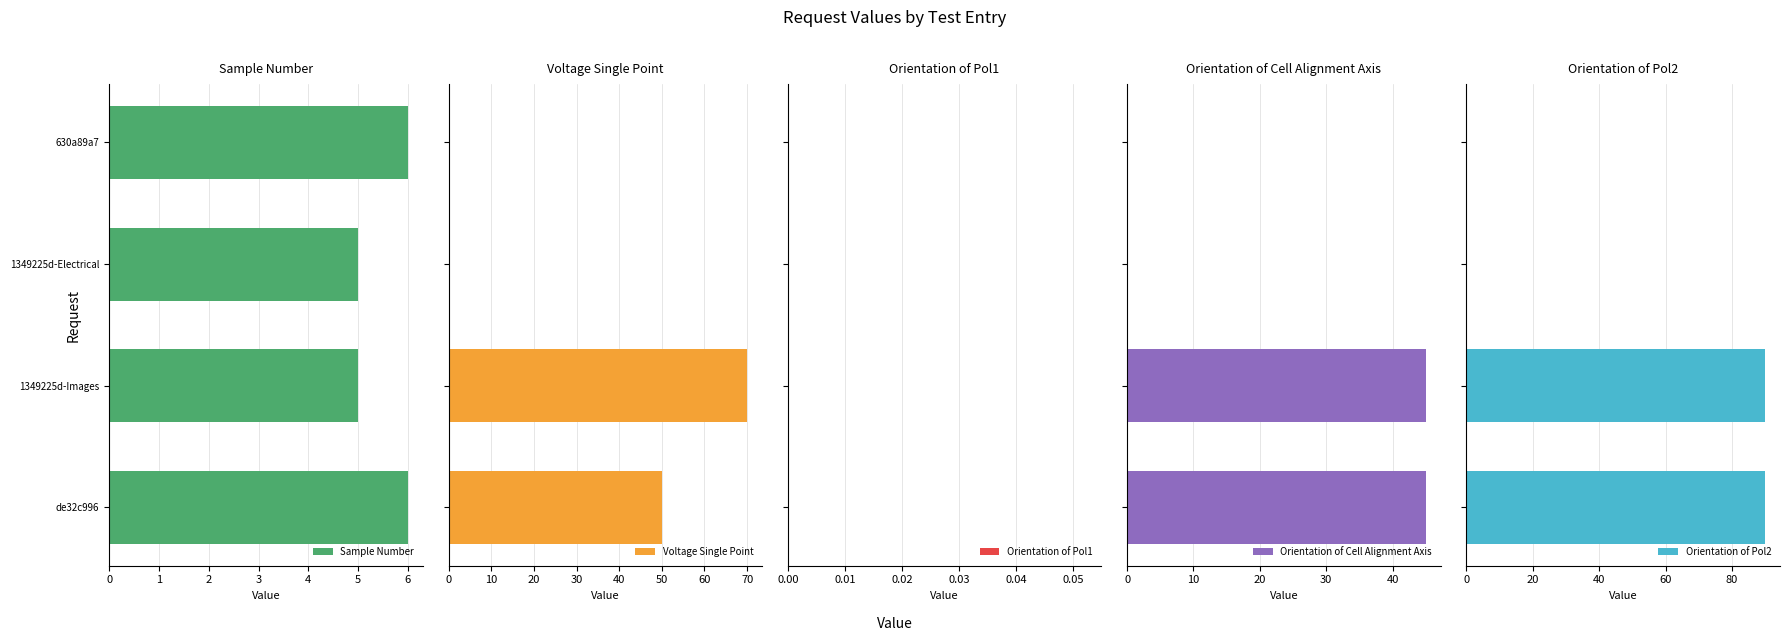

True or false: Sample Number has a value of 9 at 630a89a7.

False